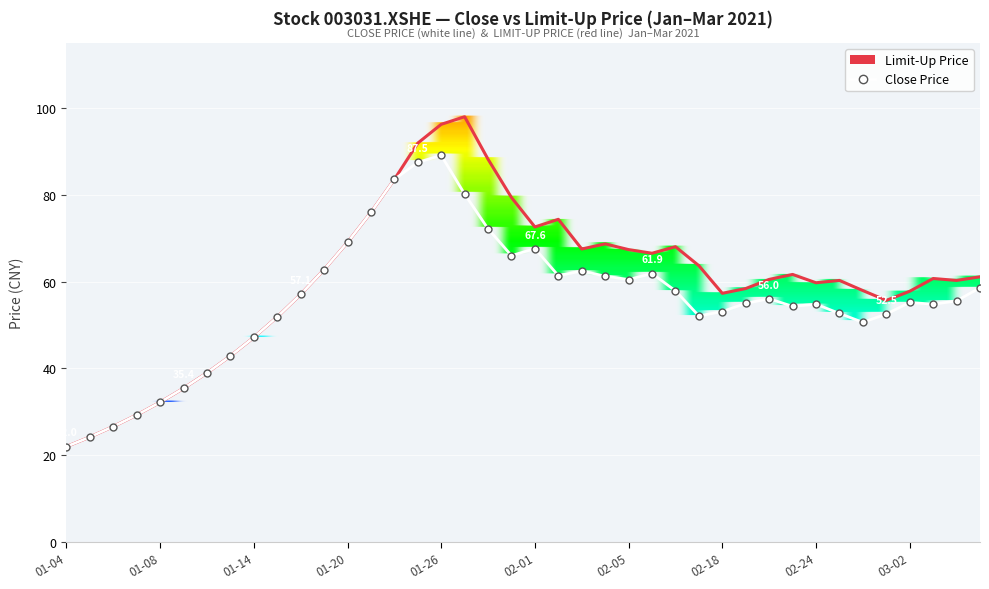

Which series has the widest spread of values?

Limit-Up Price